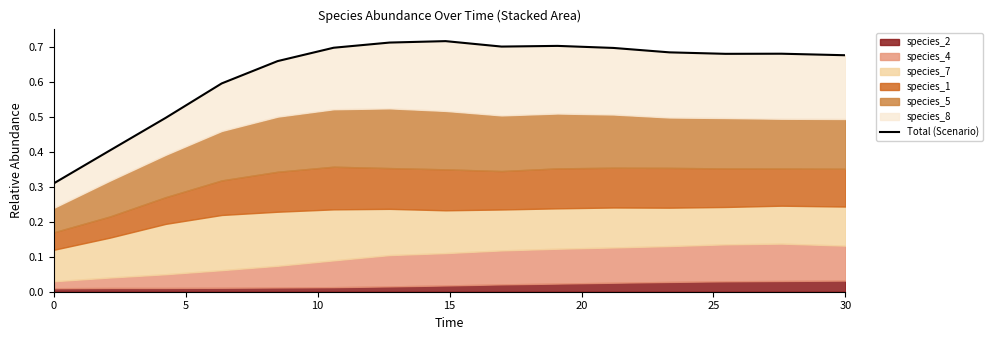

Reading left to right, transcribe all the data shown in this chart.

0.3	0.4	0.5	0.6	0.7	0.7	0.7	0.7	0.7	0.7	0.7	0.7	0.7	0.7	0.7